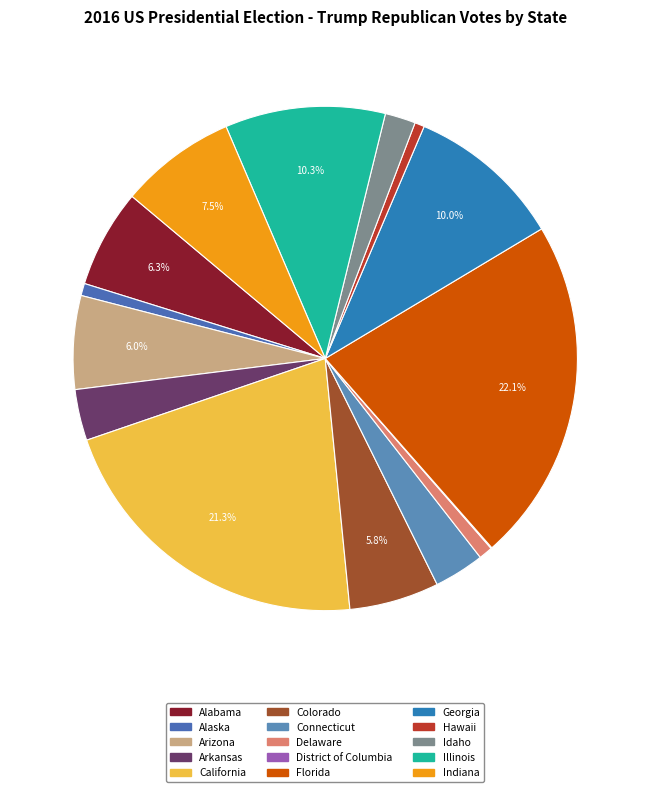

The Florida slice represents 22% of the pie. True or false?

True